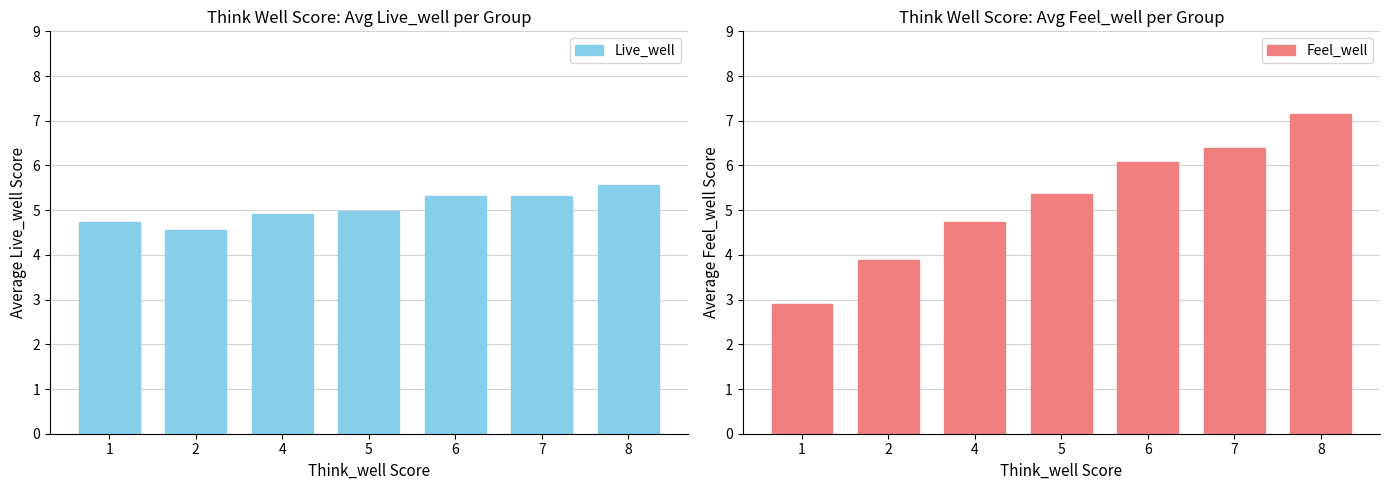

What is the average value of the Live_well series?

5.0